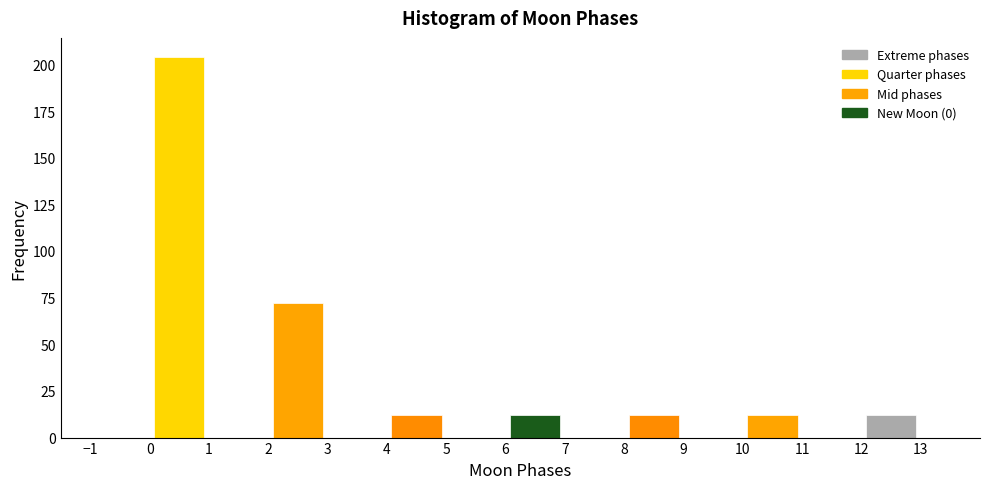

Over which range of the x-axis is the bar tallest?

0 to 1